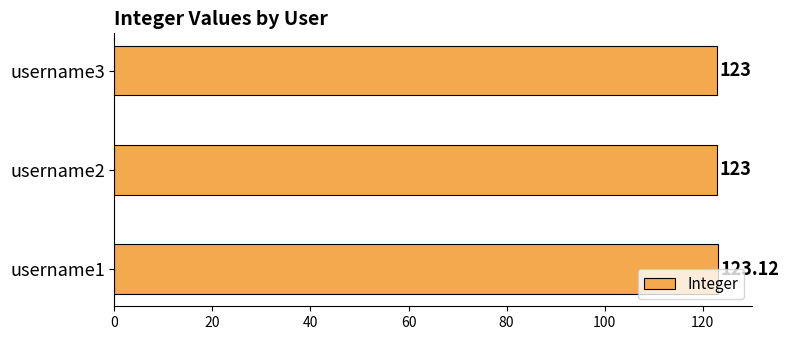

How many values exceed 123?

1